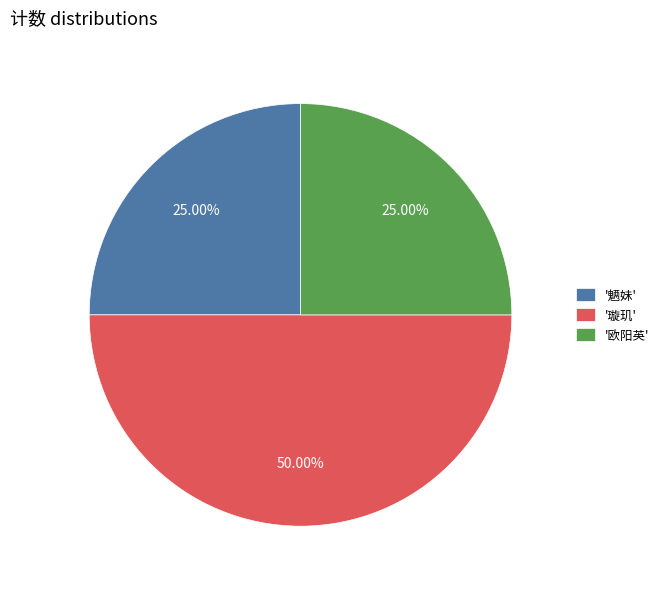

Does '魉妹' account for over 50% of the chart?

No